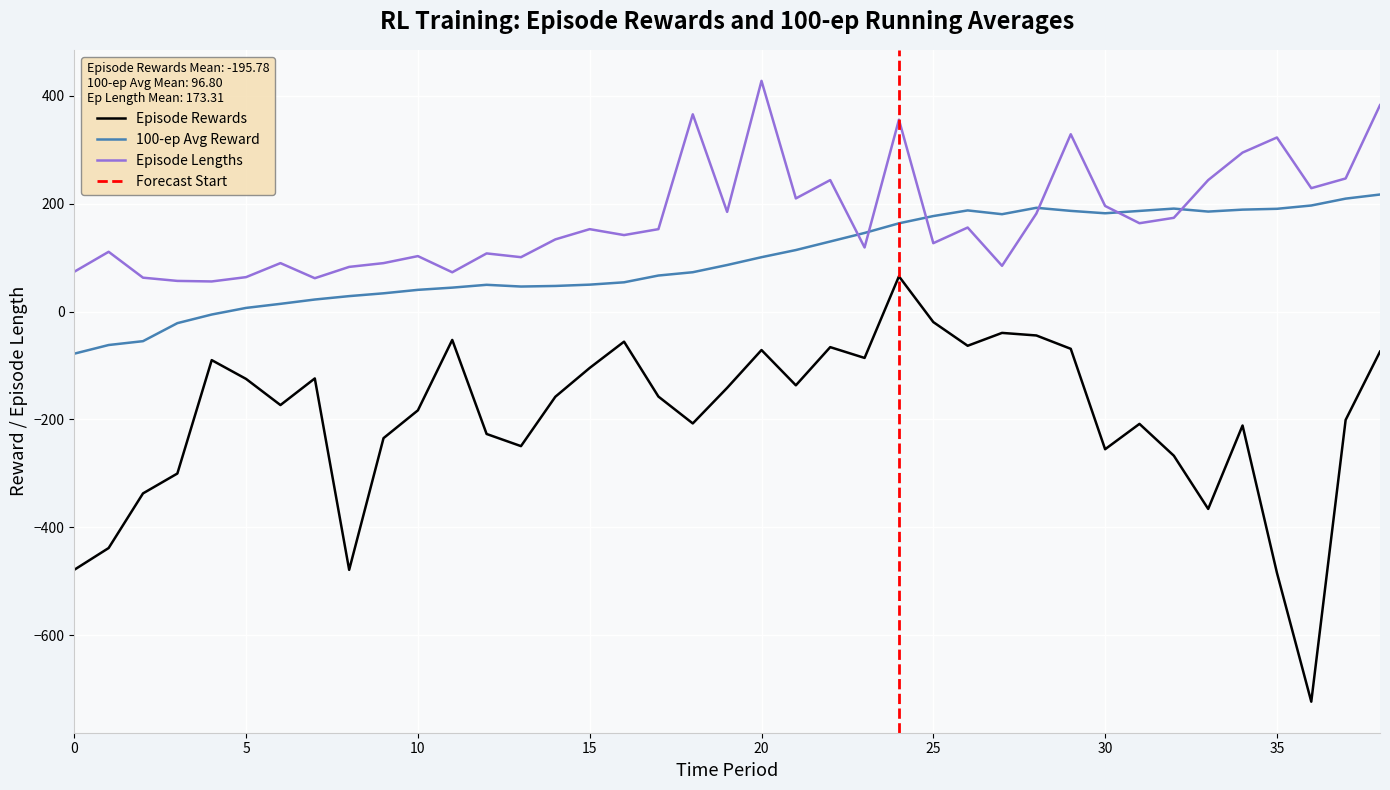

How many data points in hundred_ep_reward_avgs are above 86?

20